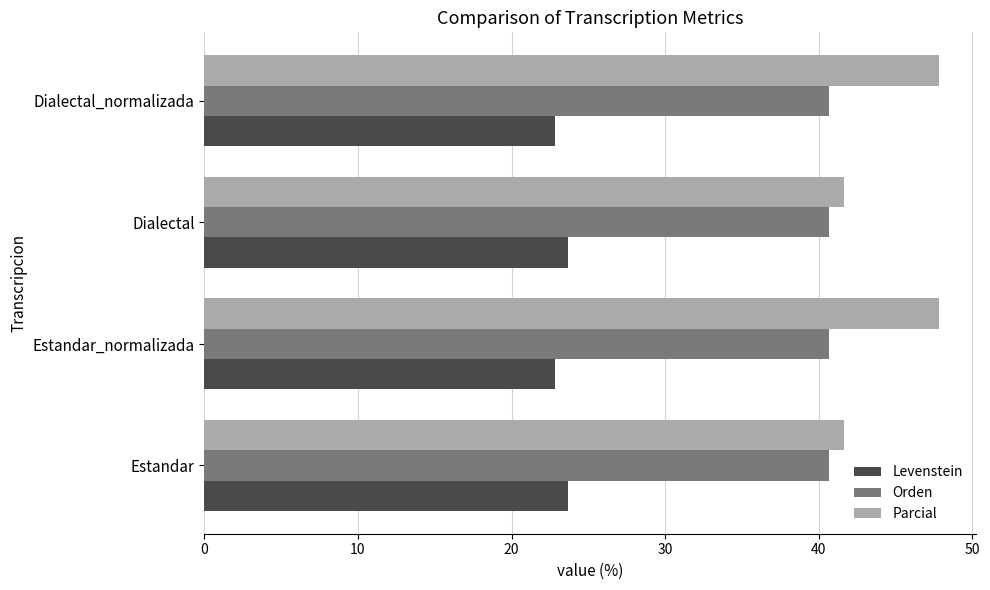

Which series has the largest range (max minus min)?

Parcial